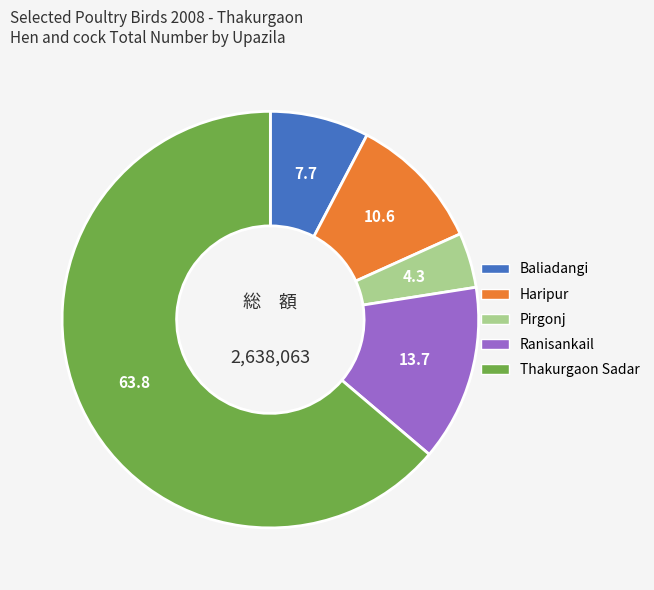

Is it true that Haripur is 16% of the pie?

False